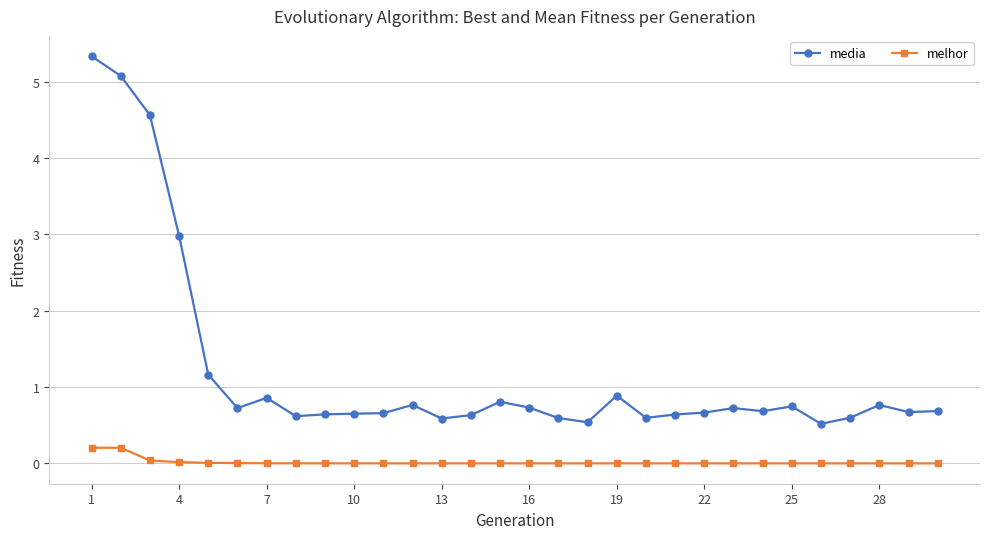

Which series has the largest total across all categories?

media